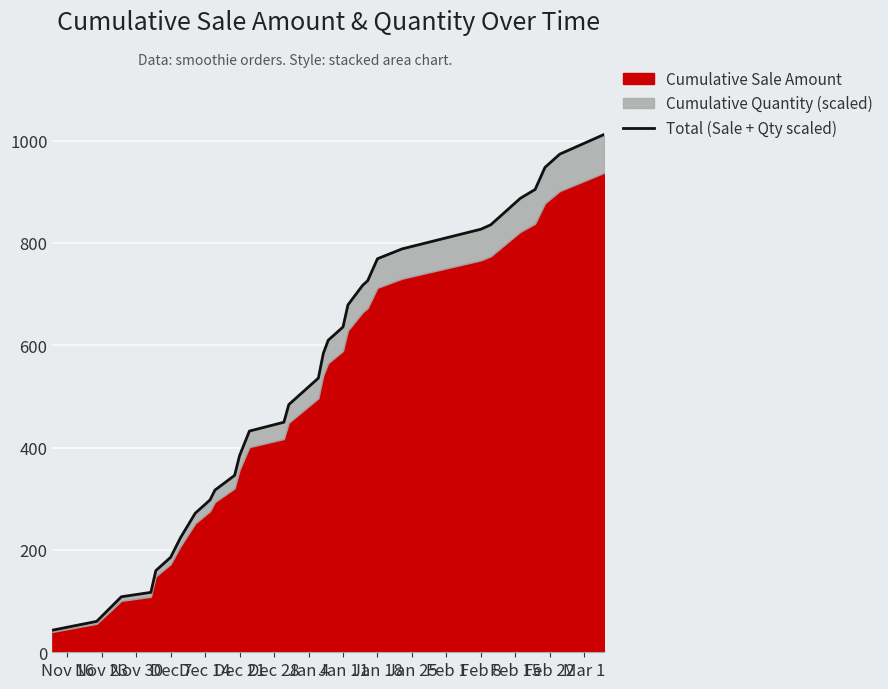

What is the label of the 28th point from the right?

Jan 4